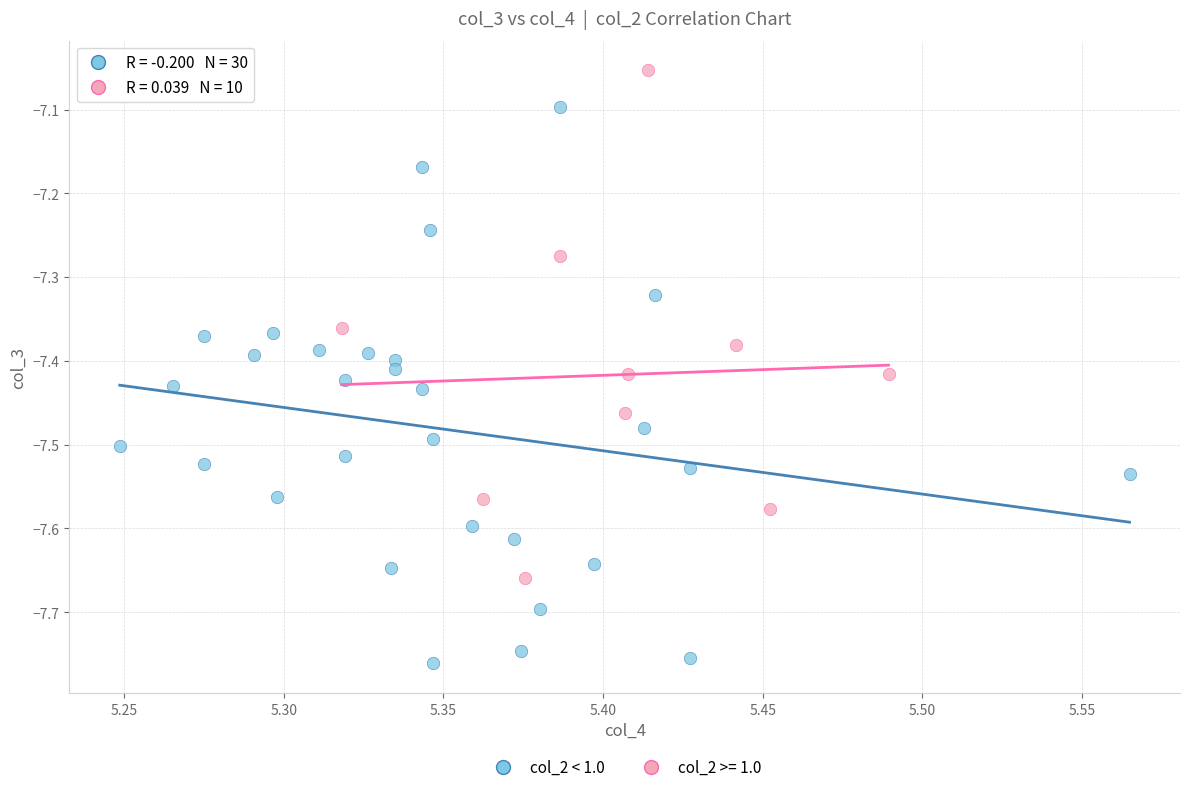

Which series has the widest spread of Y values?

col_2 < 1.0